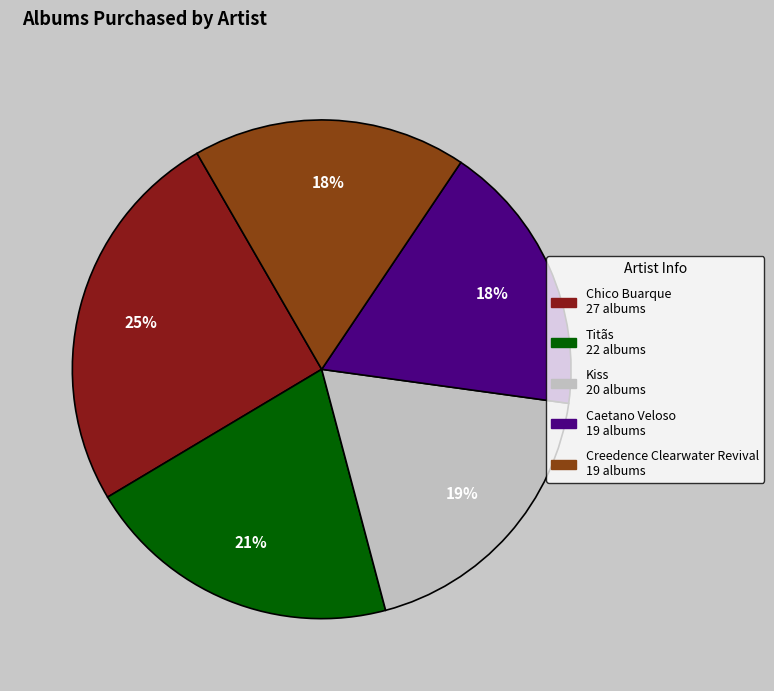

How many segments does this pie chart have?

5